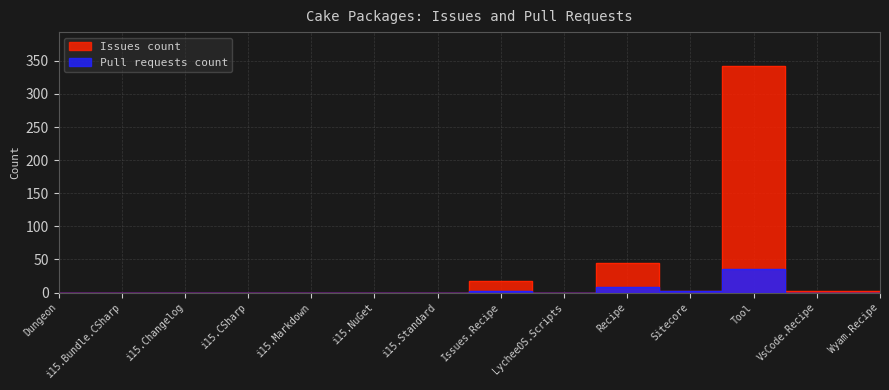

At which category is the sum across all series the highest?

Tool